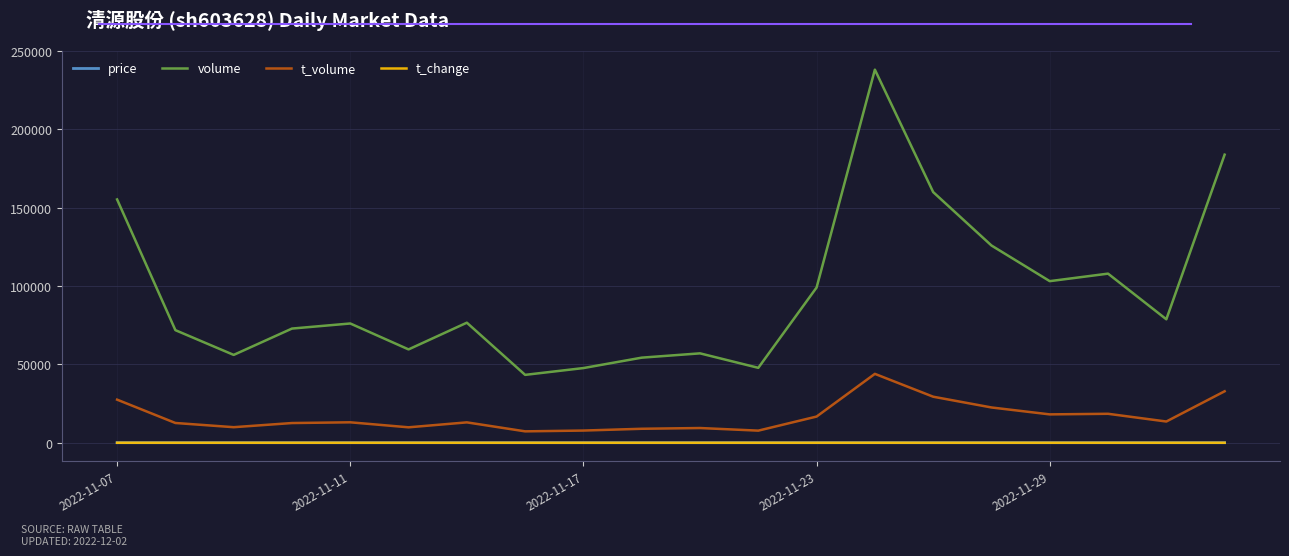

Which series has the largest range (max minus min)?

volume